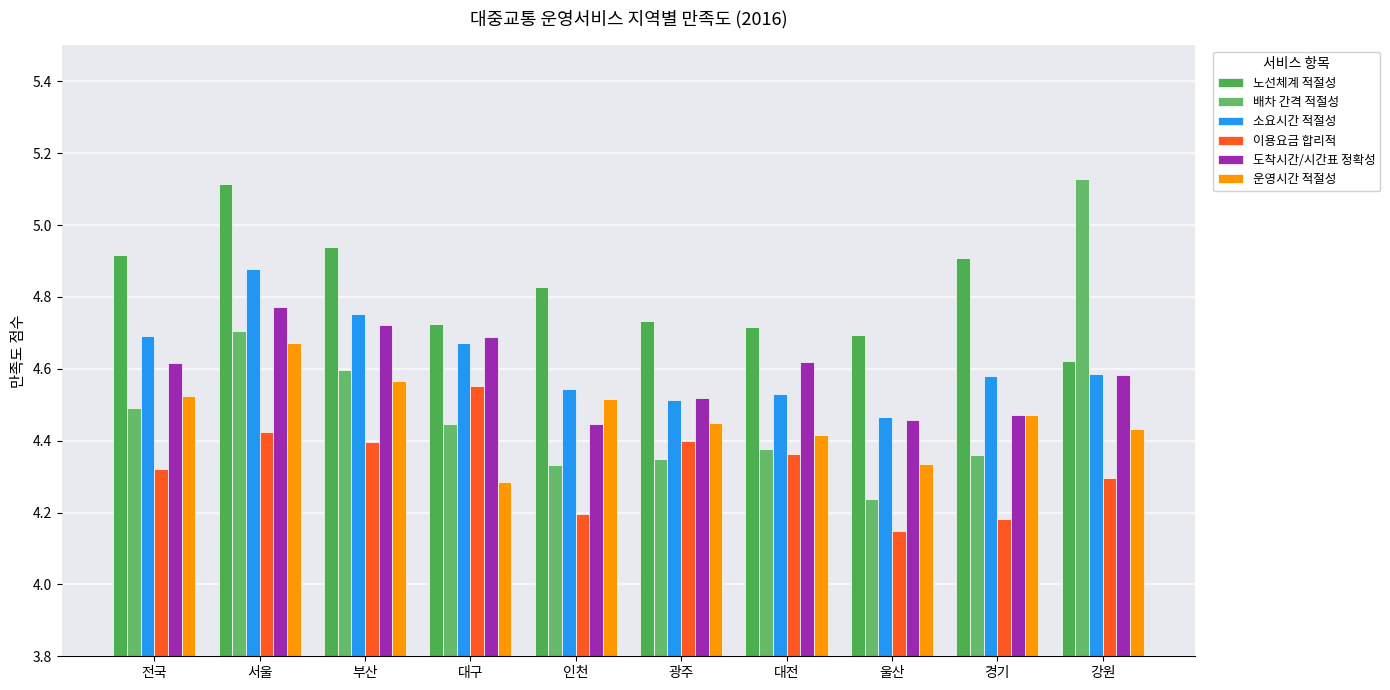

Count the number of categories in the chart.

10